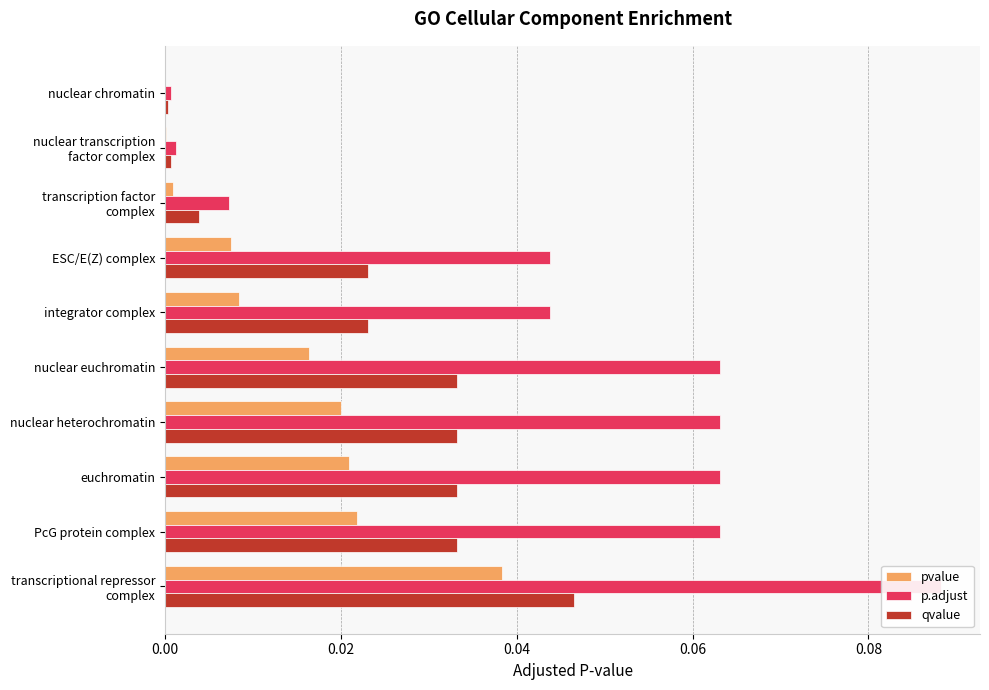

How many groups of bars are there?

10